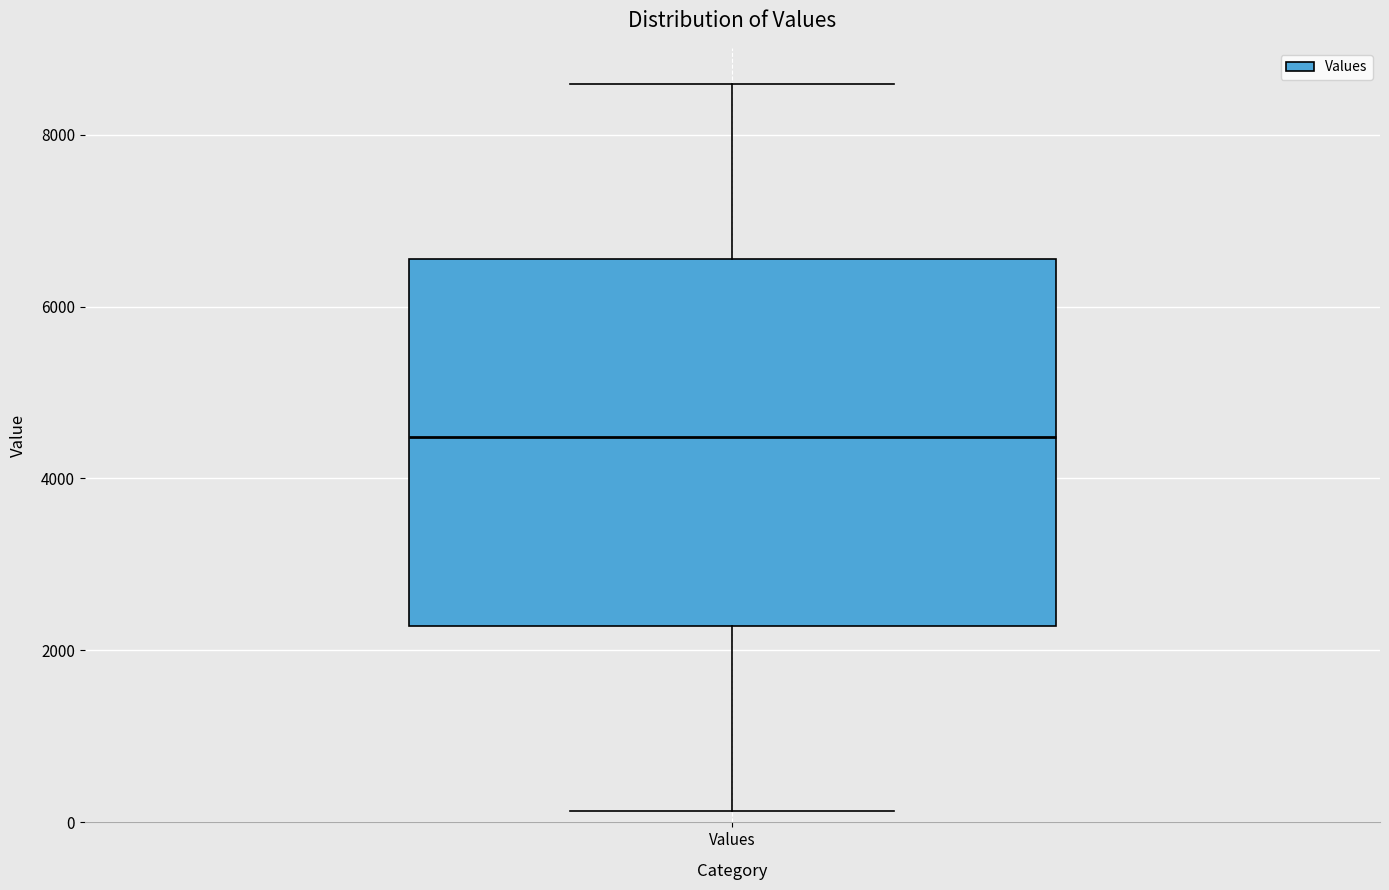

Read this box plot against the y-axis: the position of the median line, the range covered by the box, and the ends of both whiskers. The values are not printed on the chart, so give them approximately, as read against the axis.

median 4400, box 2200 to 6600, whiskers 200 to 8600